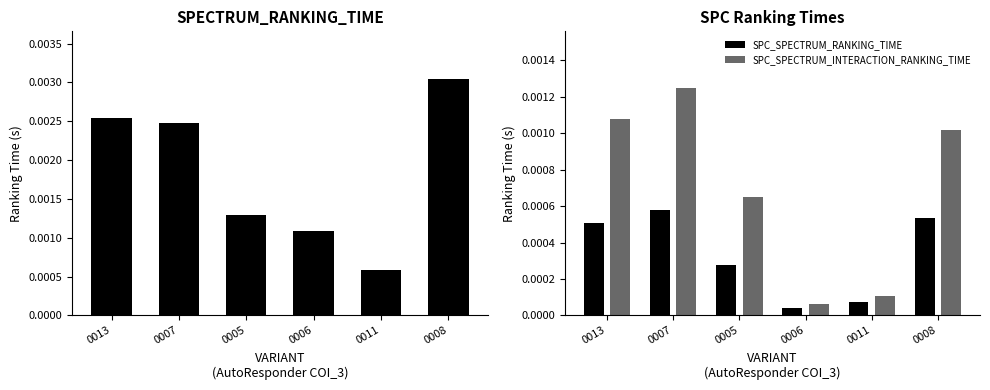

List the series in order of their peak value, lowest first.

SPC_SPECTRUM_RANKING_TIME, SPC_SPECTRUM_INTERACTION_RANKING_TIME, SPECTRUM_RANKING_TIME